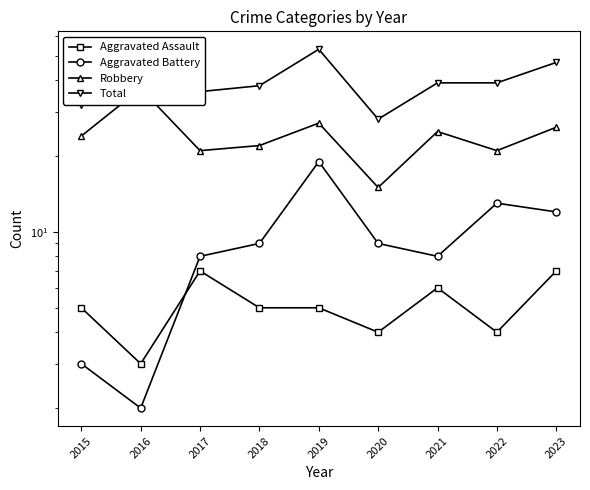

Which series has the largest total across all categories?

Total